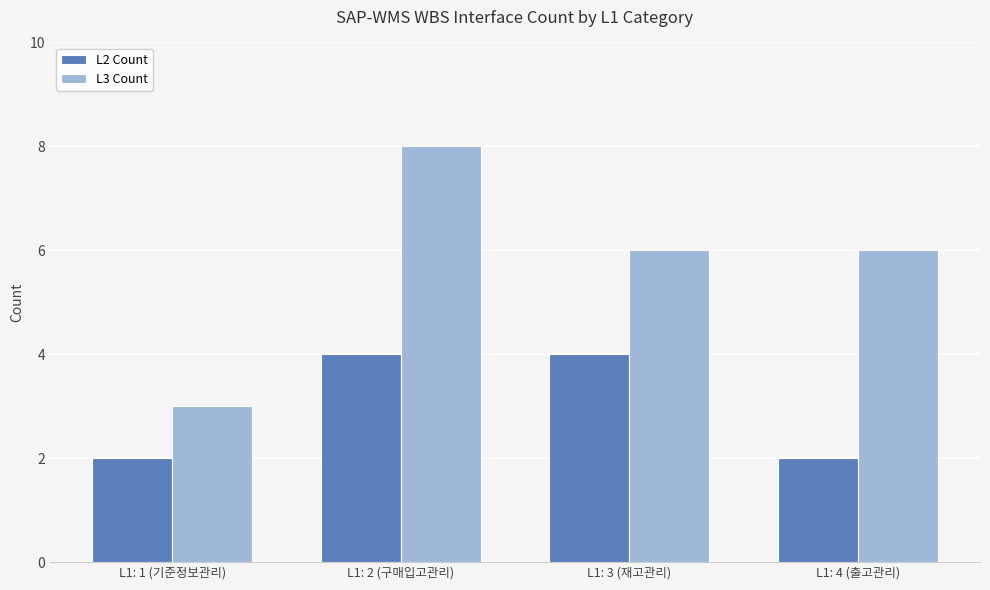

Which category has the lowest value in the L3 Count series?

L1: 1 (기준정보관리)